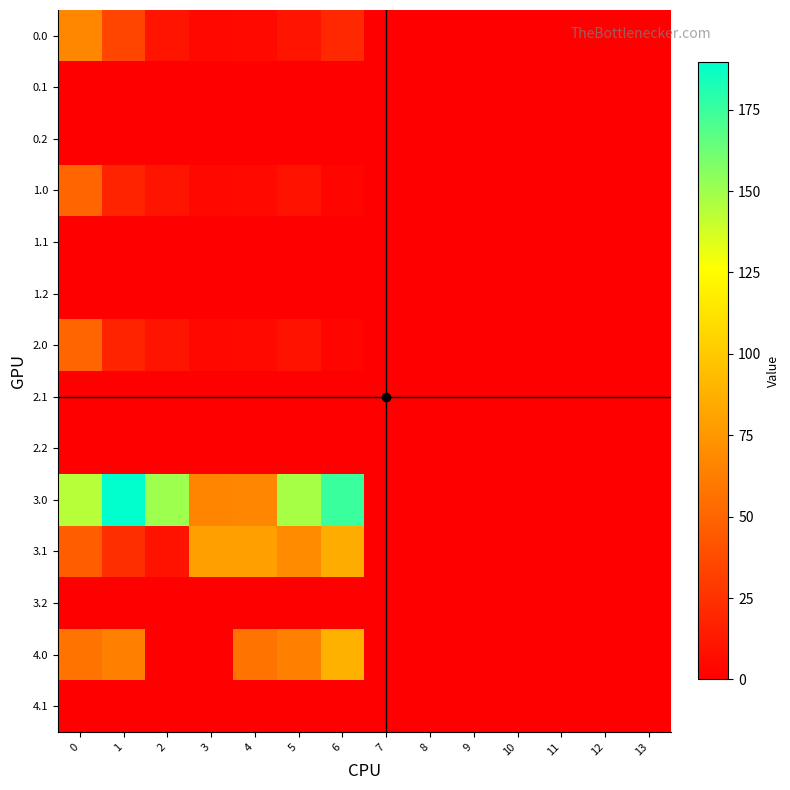

What is the maximum value shown in the chart?

189.5